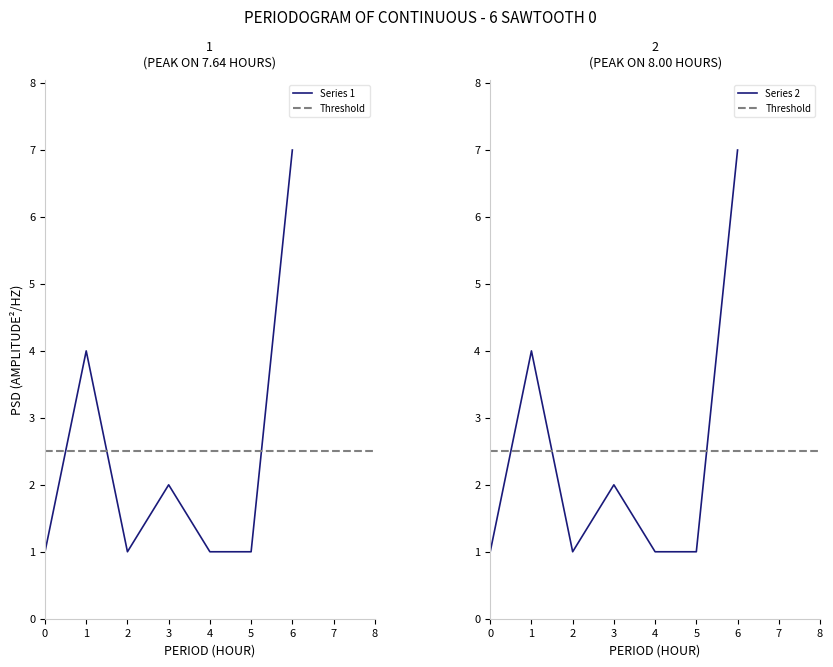

What is the average value?

2